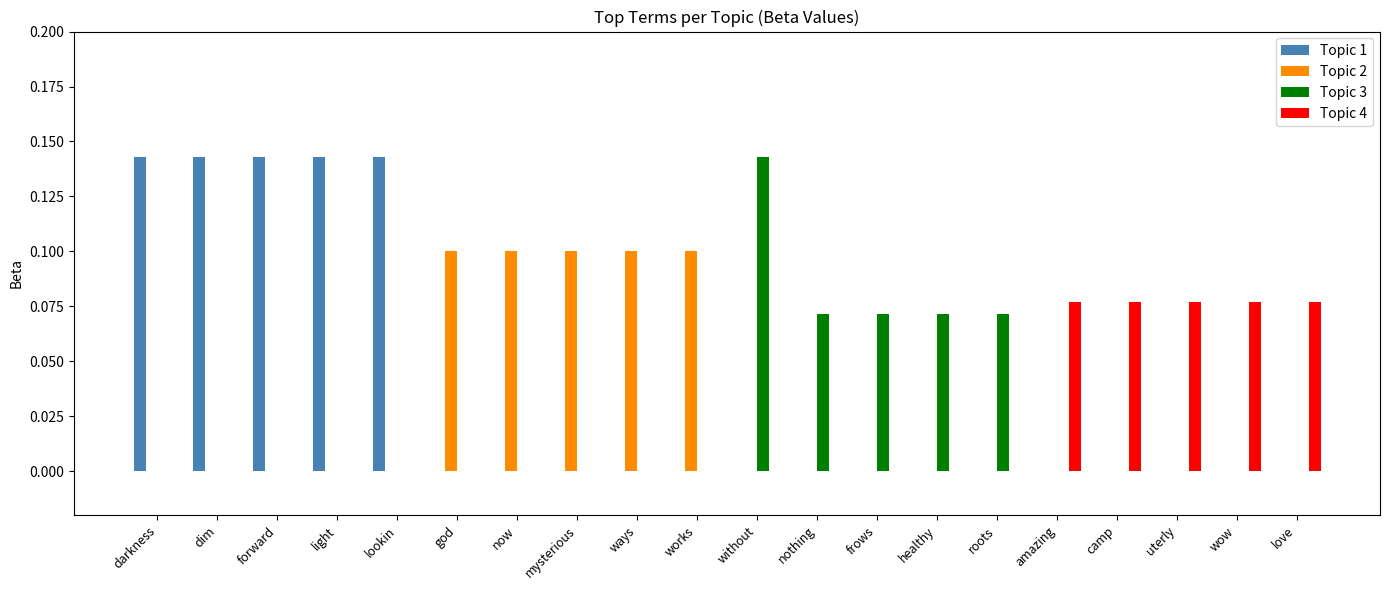

The Topic 1 series shows -0.1 at roots. True or false?

False